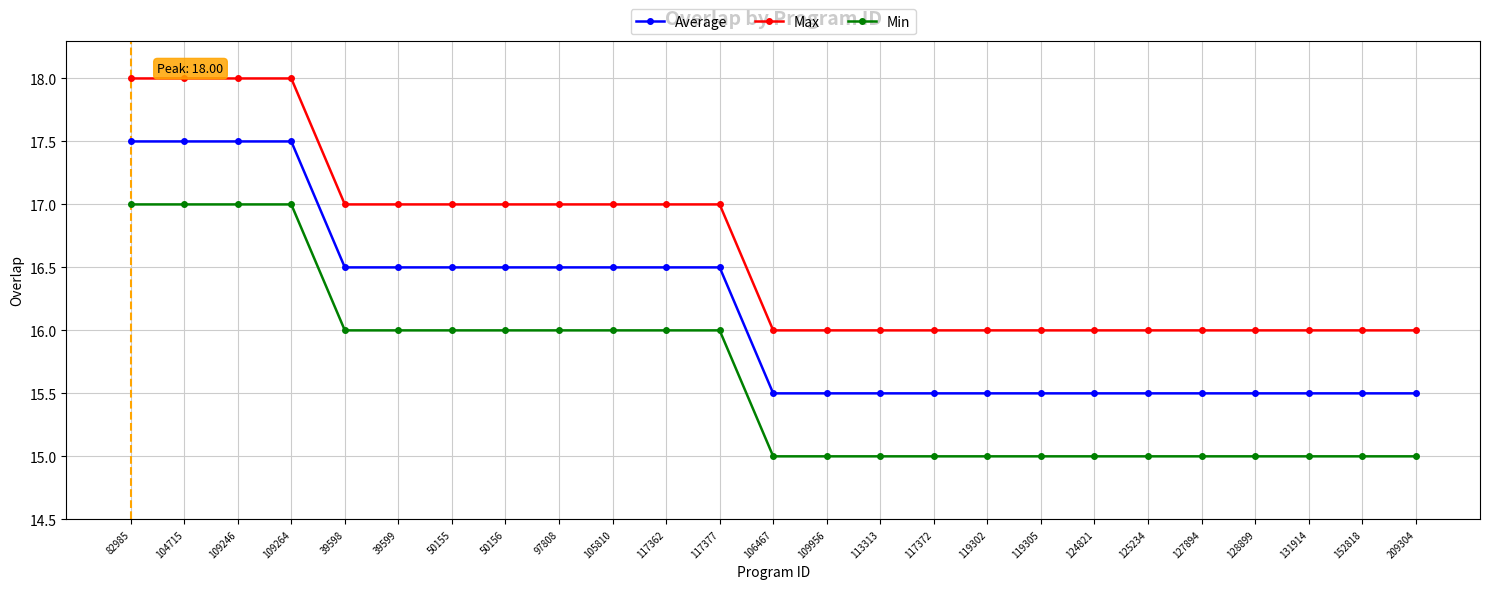

List the series in order of their overall mean, lowest first.

Min, Average, Max